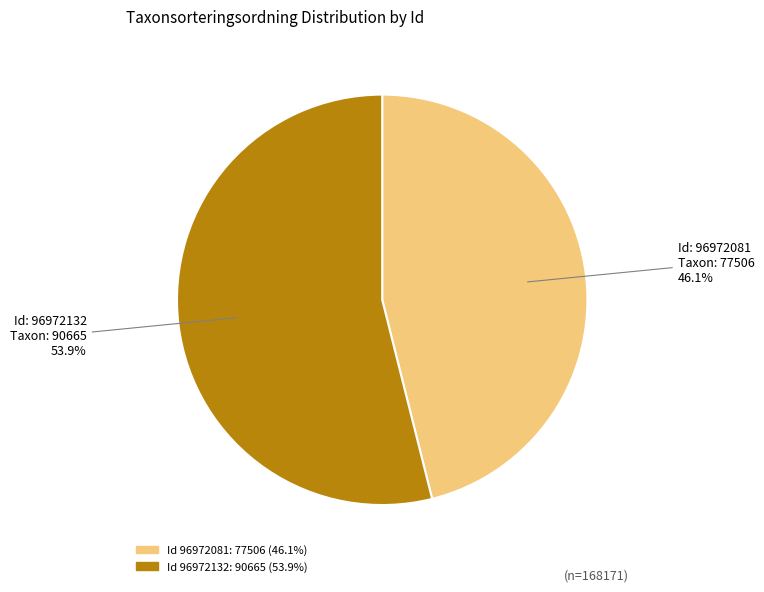

Is there a majority slice in this chart?

Yes